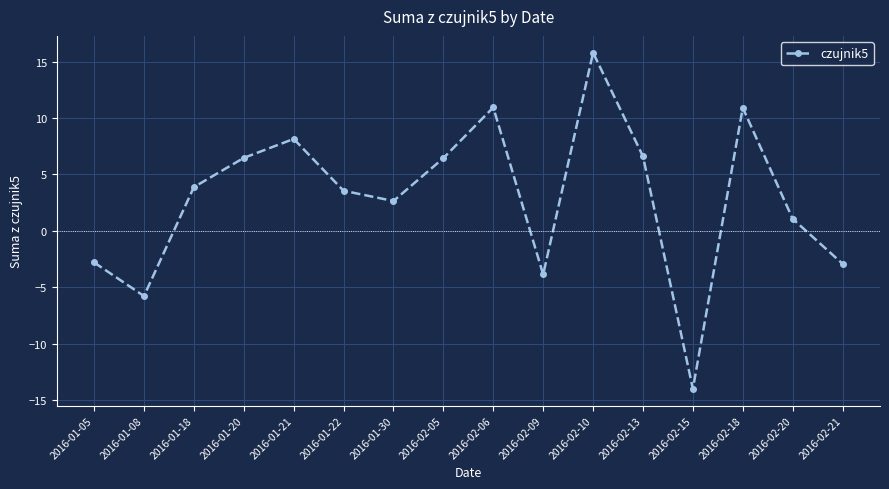

Where is the data nearest to the value 0?

2016-02-20